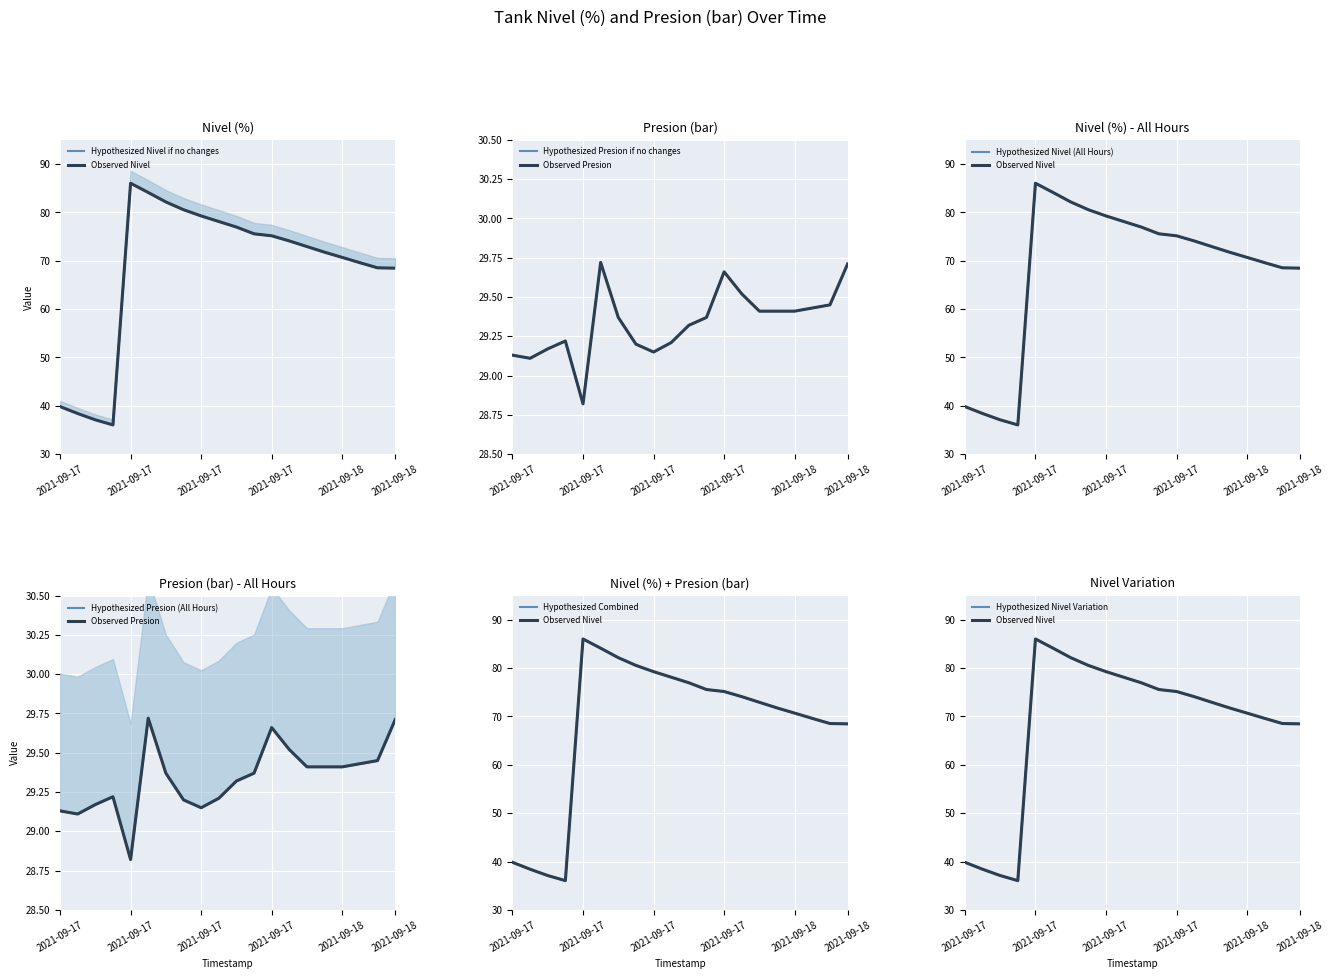

Is the value of Presion (bar) at 2021-09-17 13:00 greater than the value of Nivel (%) at 2021-09-17 10:00?

No